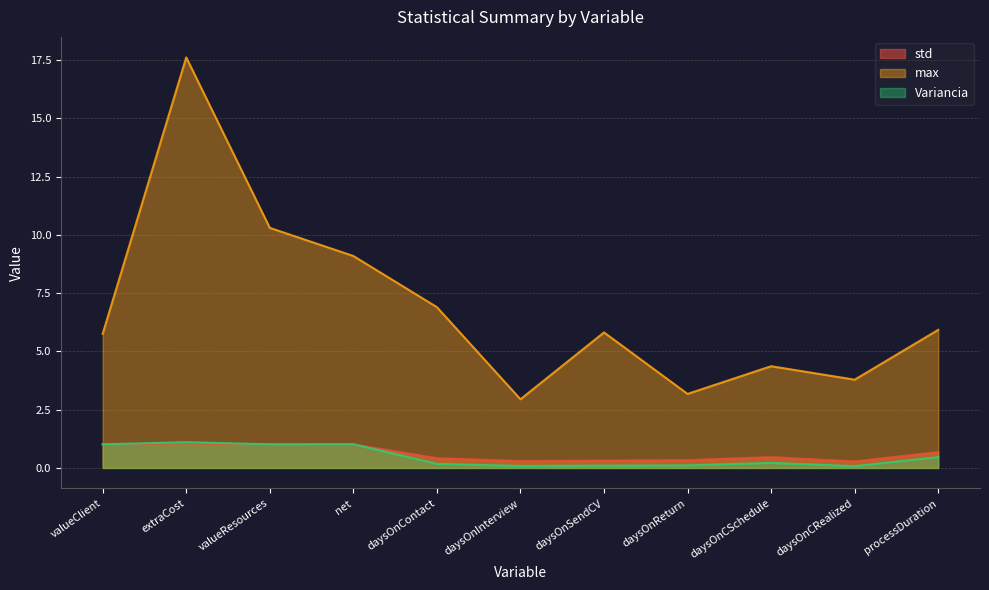

True or false: std and max intersect in this chart.

False